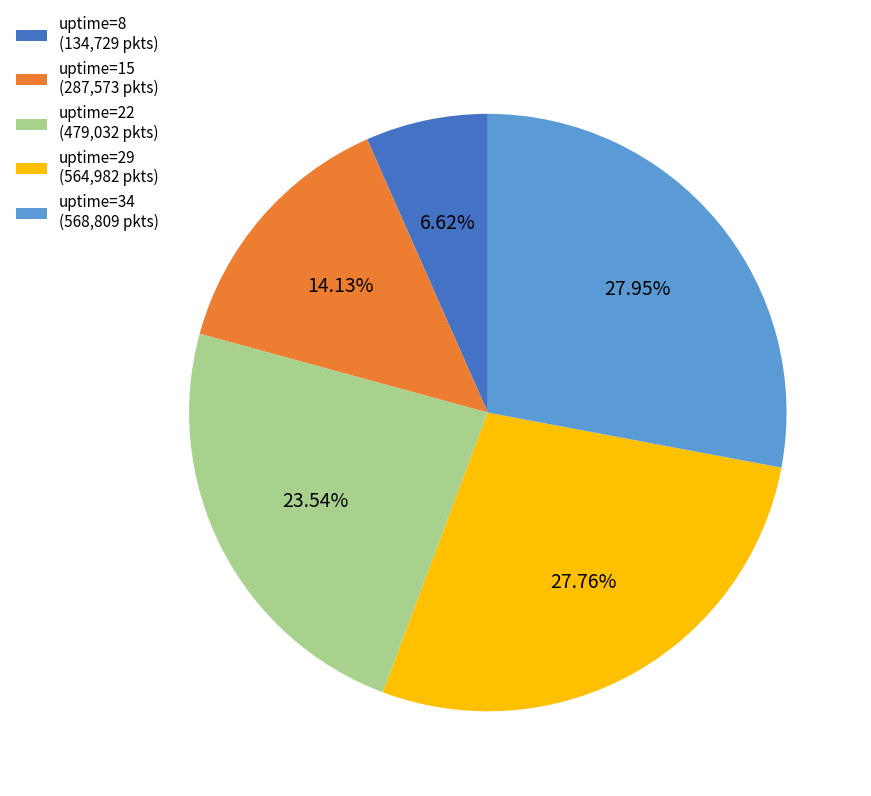

Combined, do uptime=8 (134,729 pkts) and uptime=34 (568,809 pkts) account for over 50%?

No